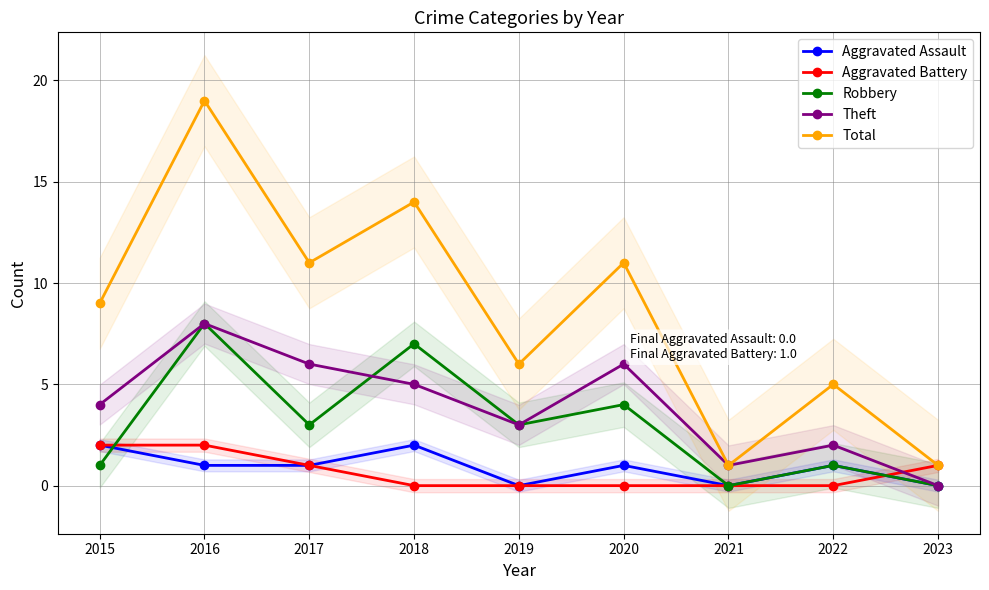

Reading right to left, list all the values displayed in this chart.

Aggravated Assault: 2023=0	2022=1	2021=0	2020=1	2019=0	2018=2	2017=1	2016=1	2015=2
Aggravated Battery: 2023=1	2022=0	2021=0	2020=0	2019=0	2018=0	2017=1	2016=2	2015=2
Robbery: 2023=0	2022=1	2021=0	2020=4	2019=3	2018=7	2017=3	2016=8	2015=1
Theft: 2023=0	2022=2	2021=1	2020=6	2019=3	2018=5	2017=6	2016=8	2015=4
Total: 2023=1	2022=5	2021=1	2020=11	2019=6	2018=14	2017=11	2016=19	2015=9